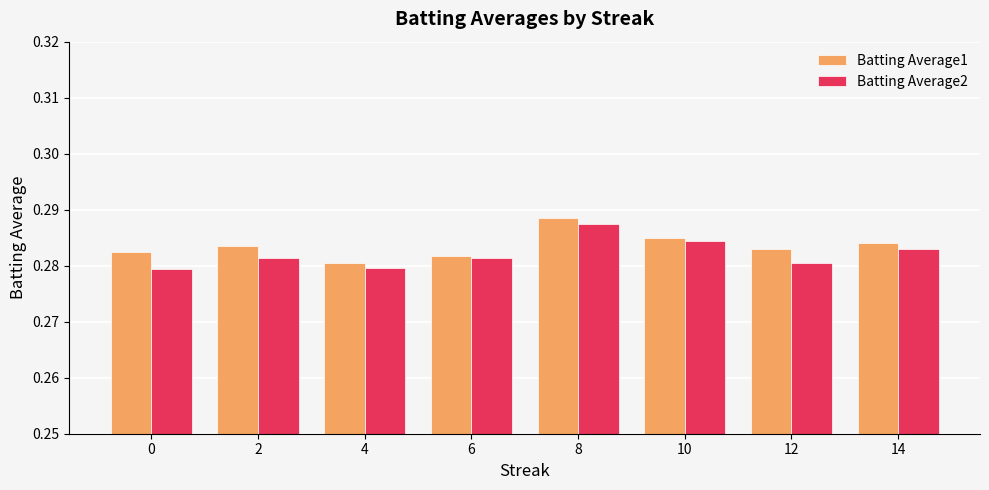

What is the sum of the Batting Average1 values at 6 and 4?

0.6